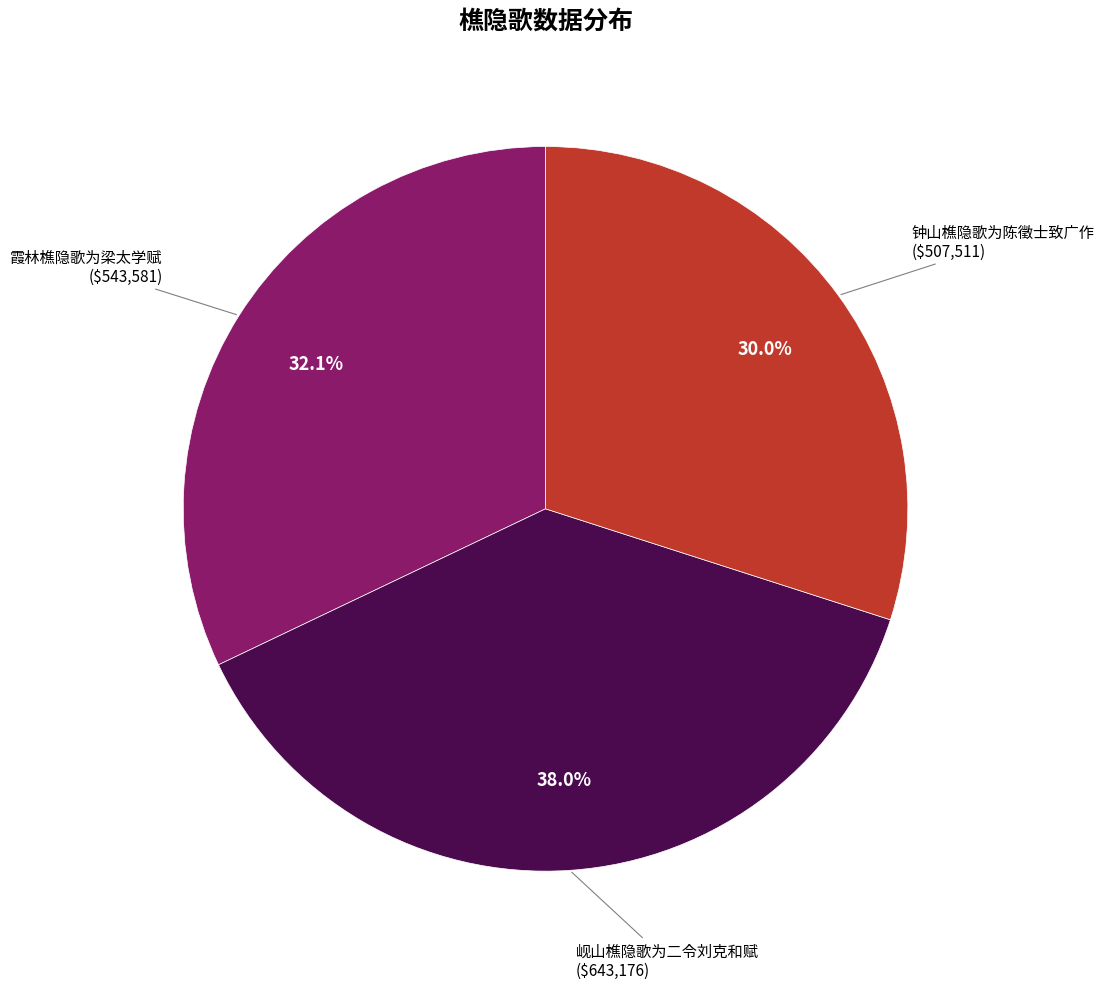

How many slices are in this pie chart?

3